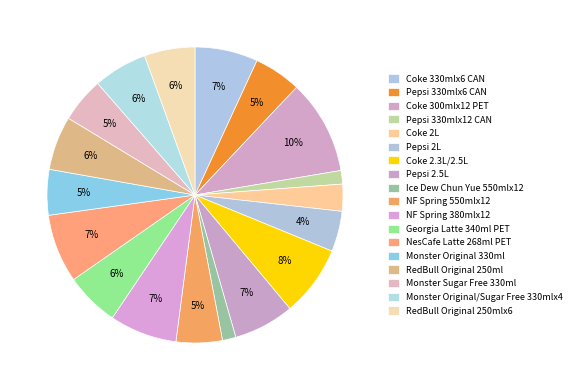

Count the number of slices in the pie.

18